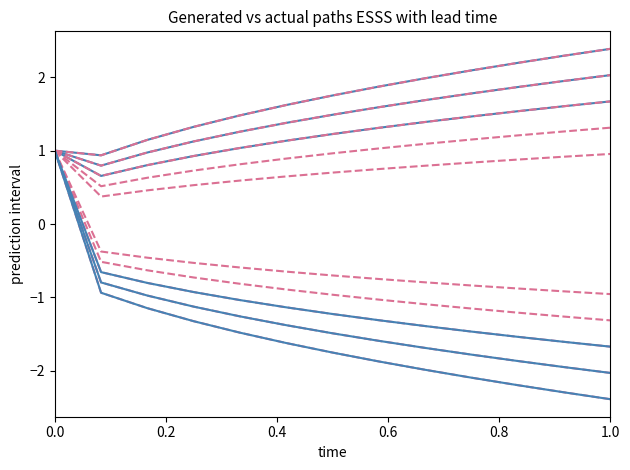

Is this an area chart (filled region under the line)?

No